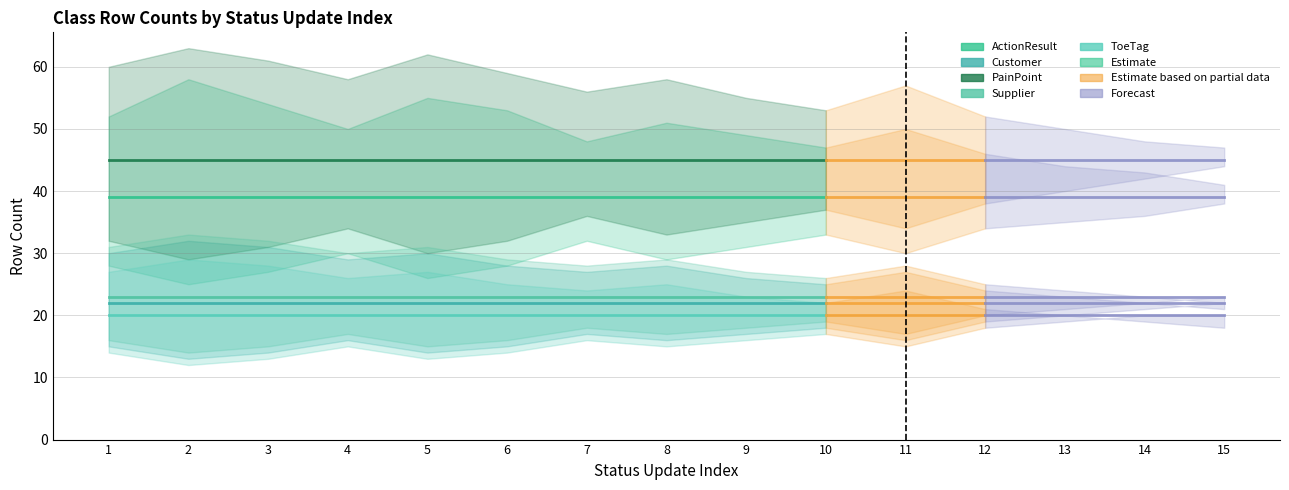

At which category is the sum across all series the highest?

1